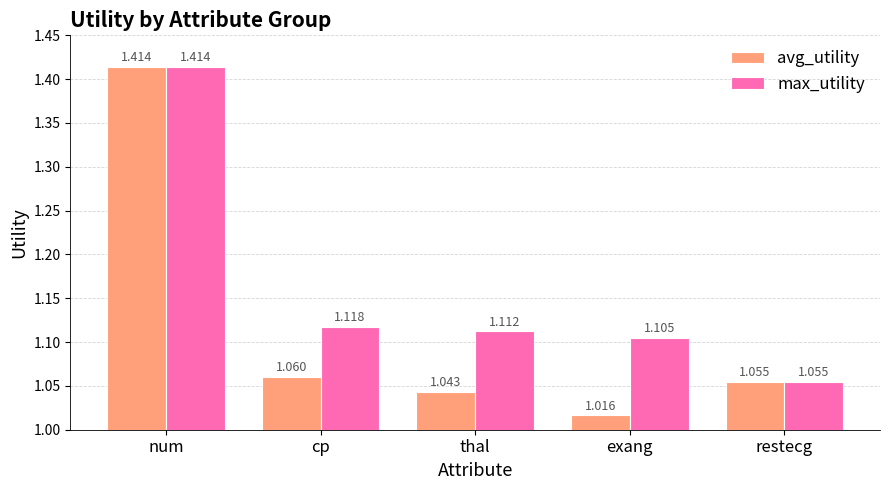

Does the chart contain stacked bars?

No